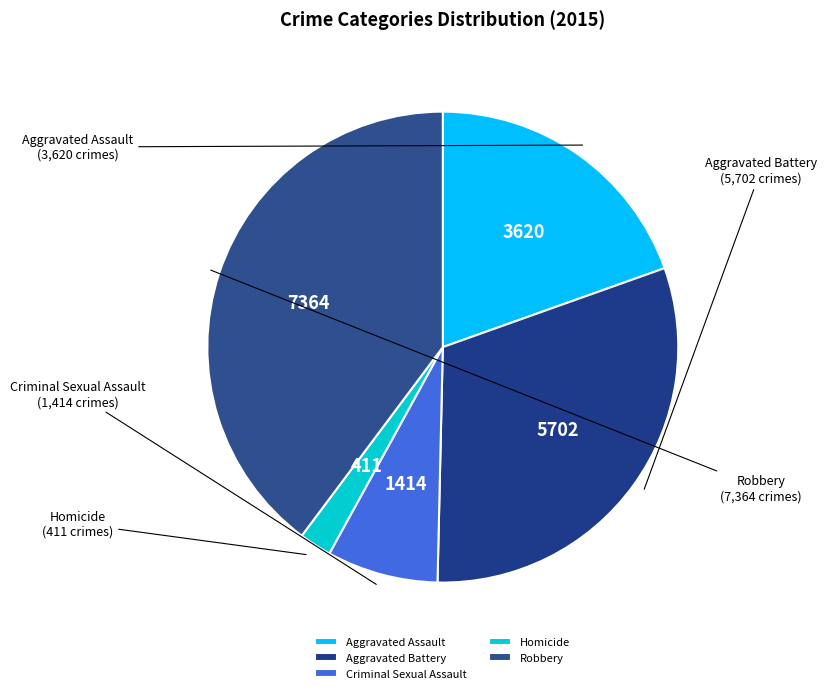

Which category has the biggest portion of the pie?

Robbery